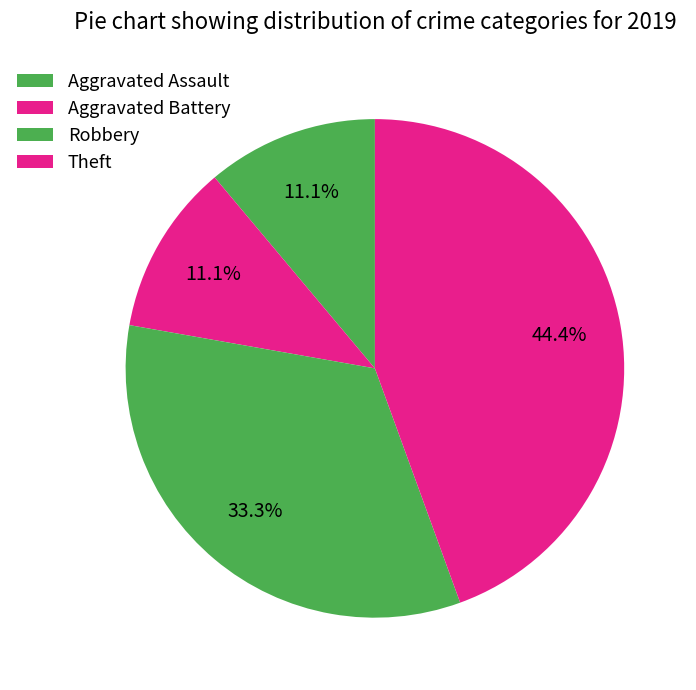

What portion of the pie excludes Aggravated Assault?

88.9%